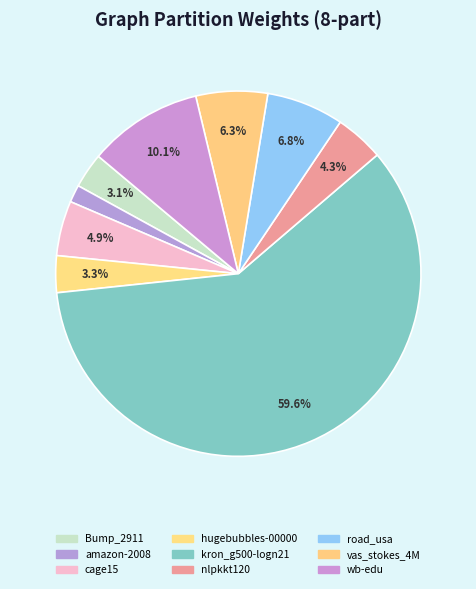

To the nearest percent, what is the average slice percentage?

11%